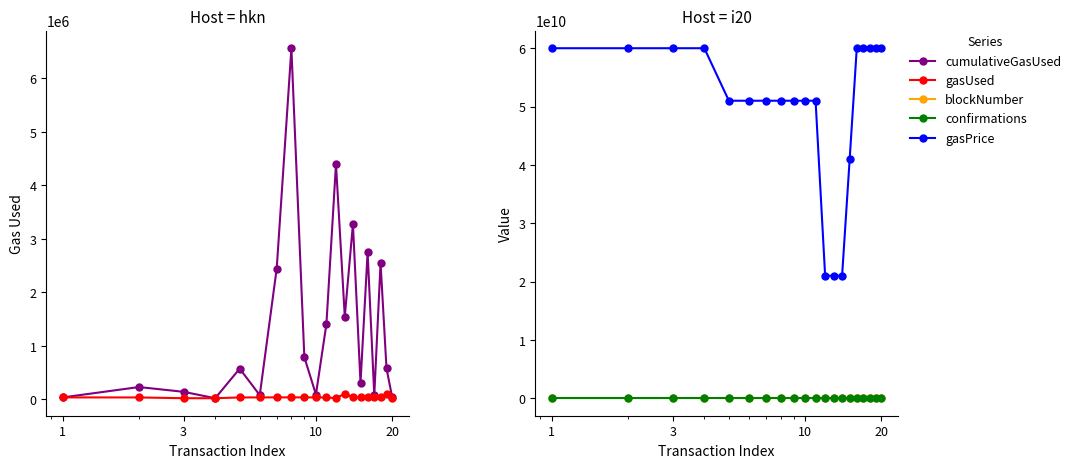

True or false: gasPrice and cumulativeGasUsed intersect in this chart.

False